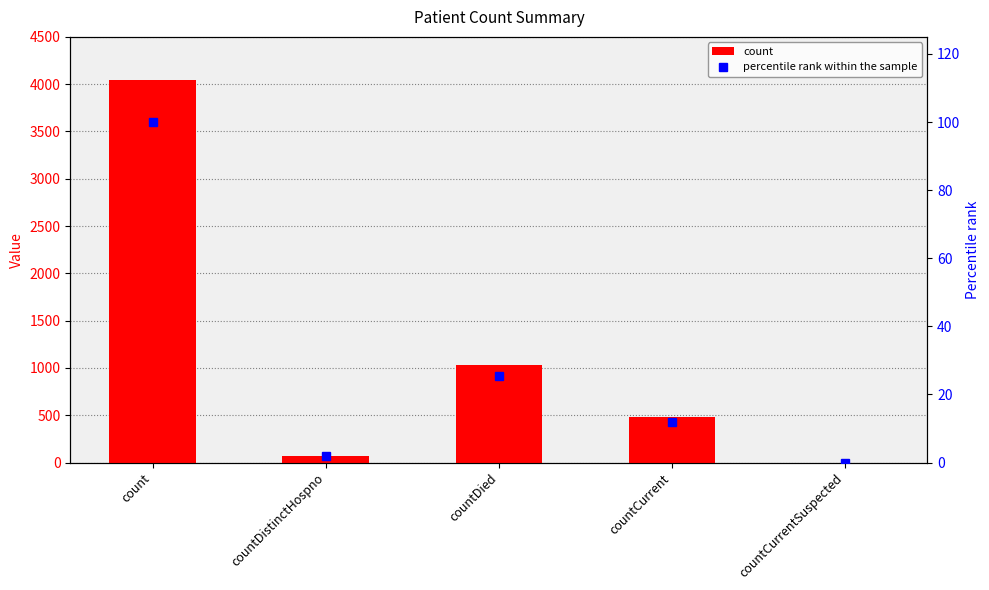

List the series in order of their peak value, highest first.

count, percentile rank within the sample